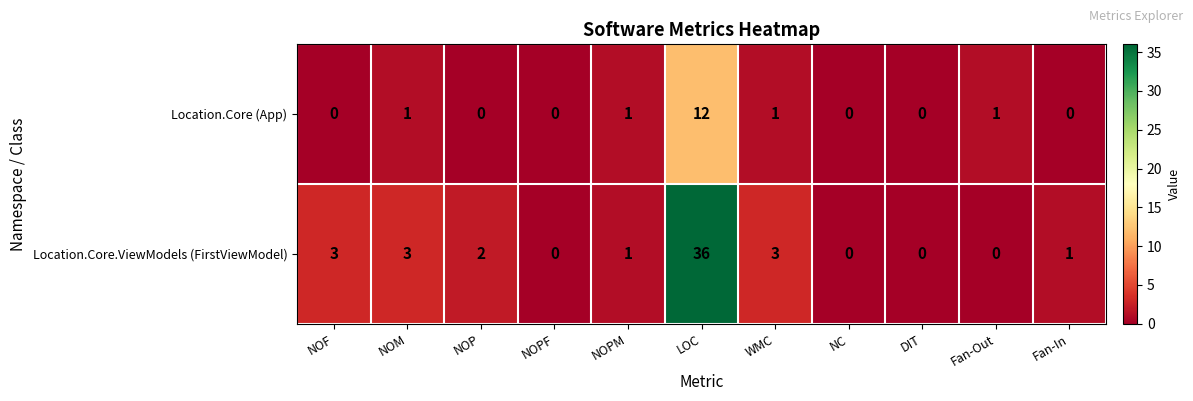

Rank the series at Fan-Out from highest to lowest value.

Location.Core (App), Location.Core.ViewModels (FirstViewModel)